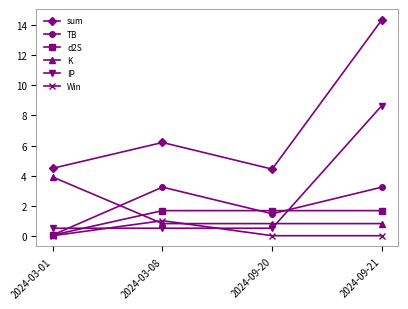

What position from the right is 2024-03-01?

4